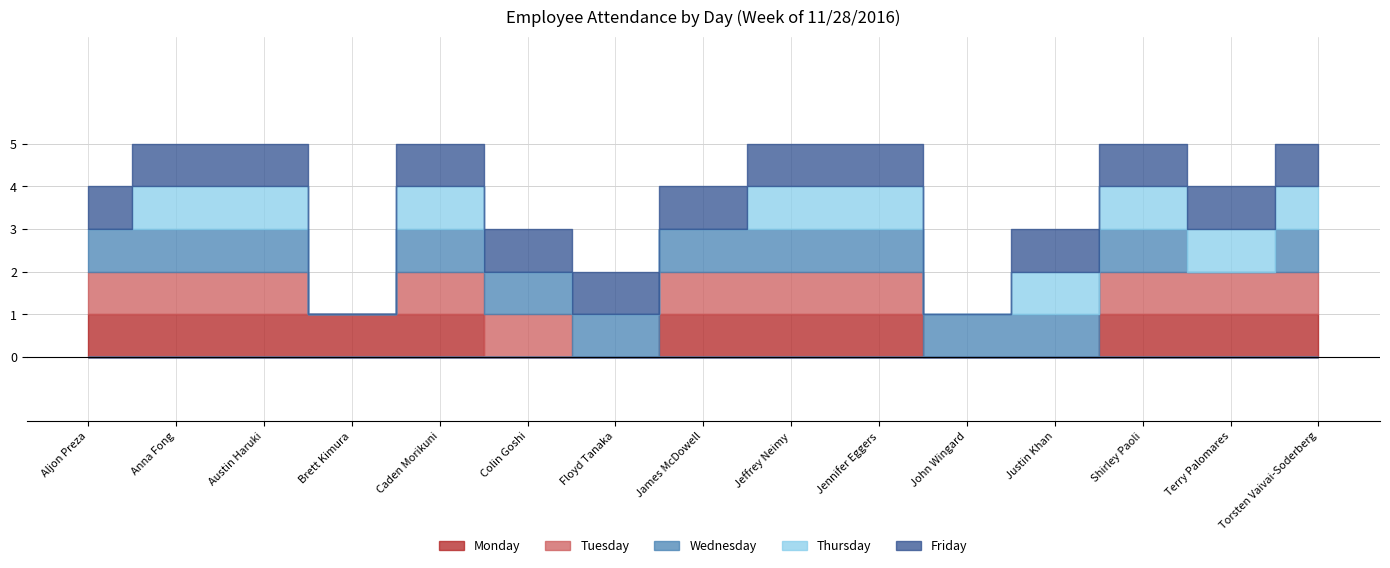

The Tuesday series shows 1 at Colin Goshi. True or false?

True